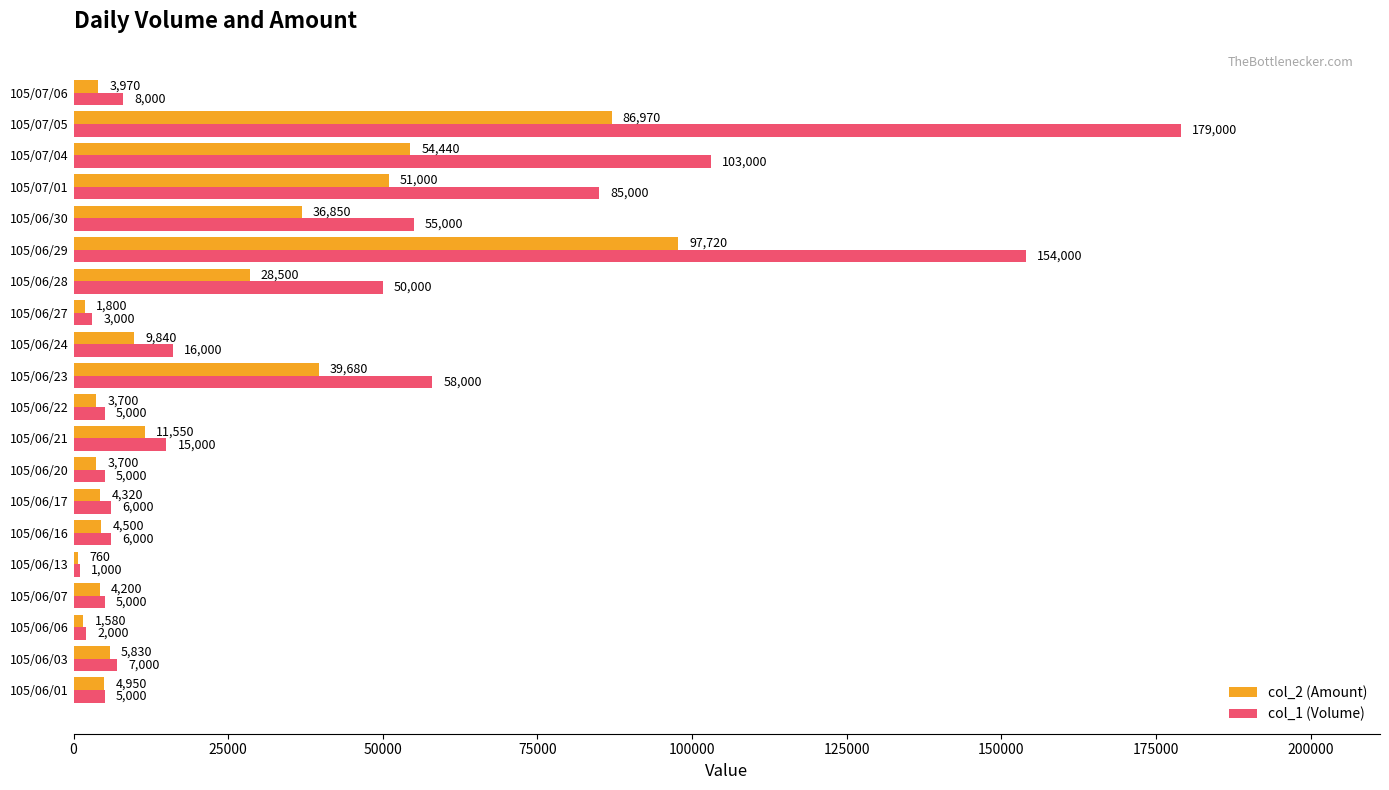

How many series are shown in this chart?

2